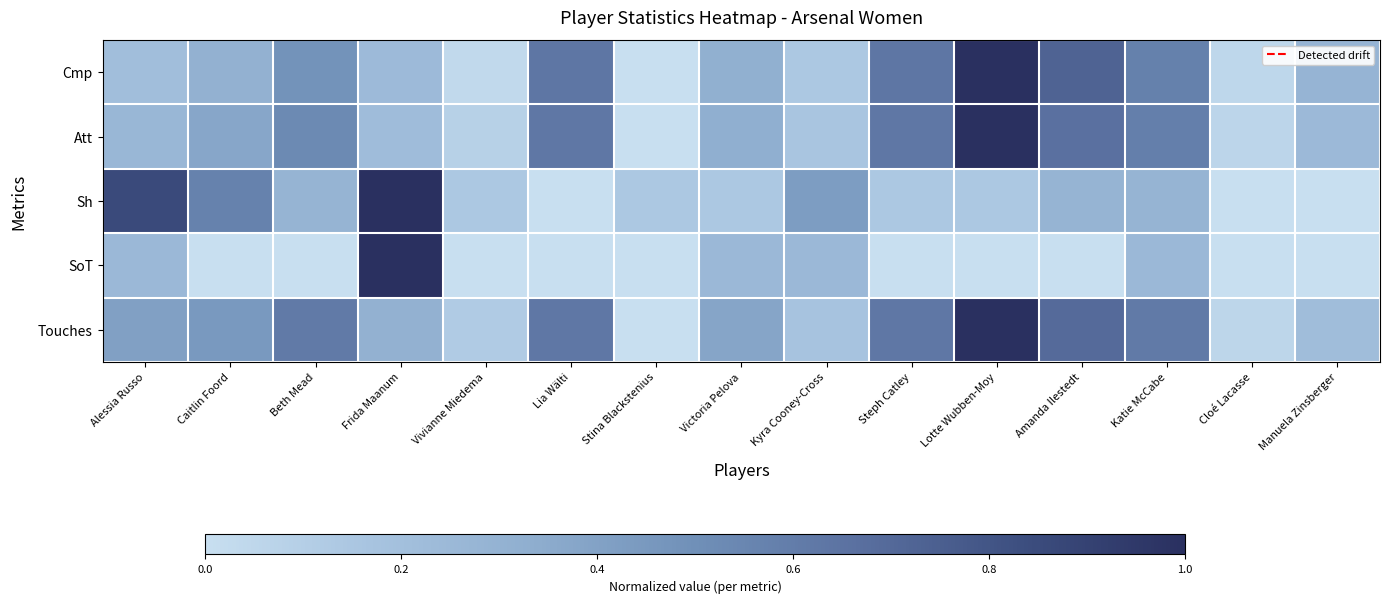

What is the greatest value displayed?

1.0